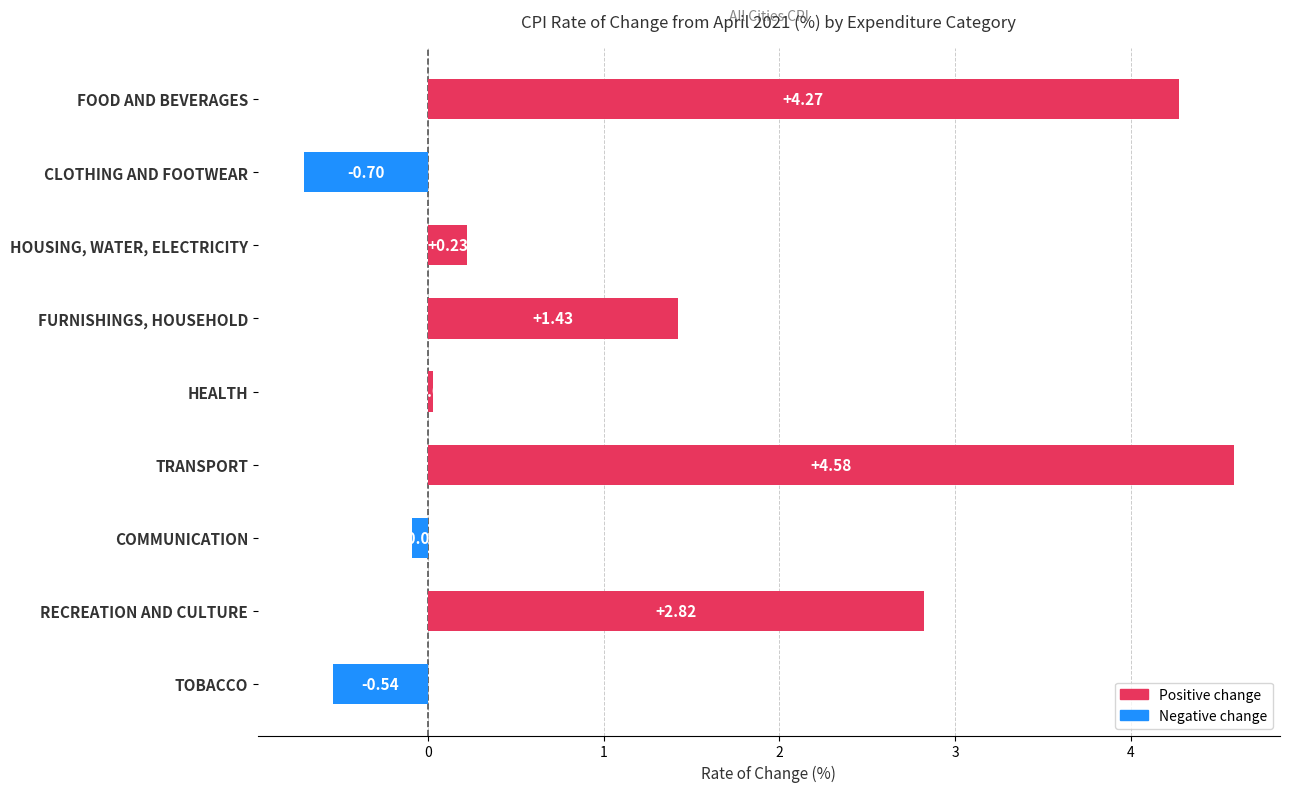

What is the average value?

1.3